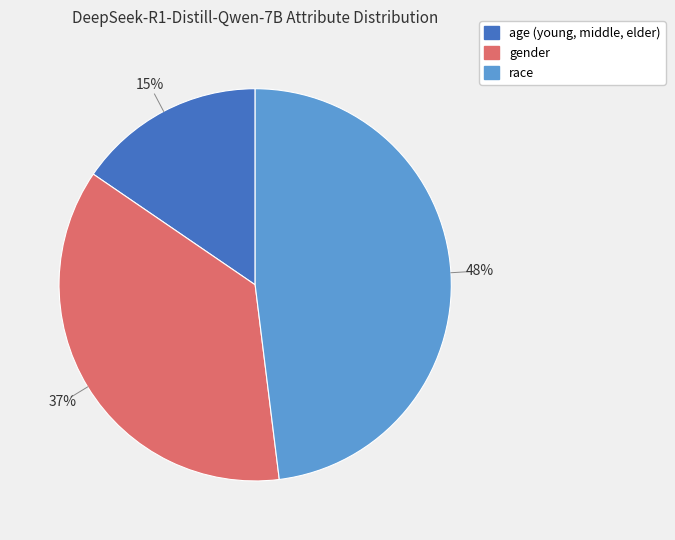

To the nearest percent, what is the difference between the largest and smallest slice percentages?

33%